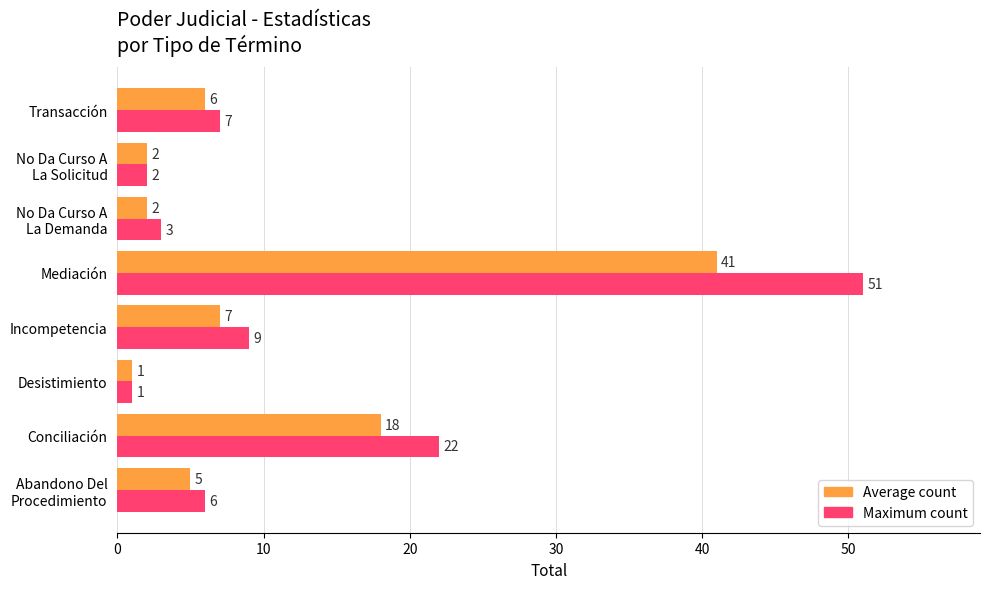

Which series has the largest total across all categories?

Maximum count